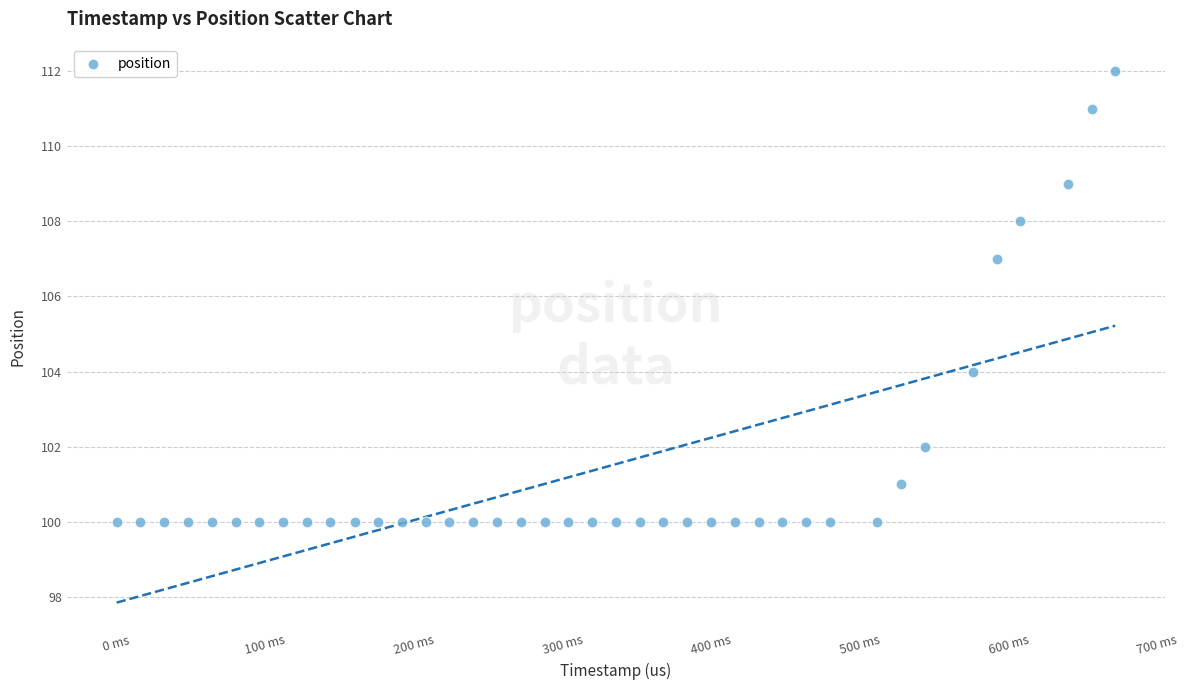

What is the range of Y values (max minus min)?

12